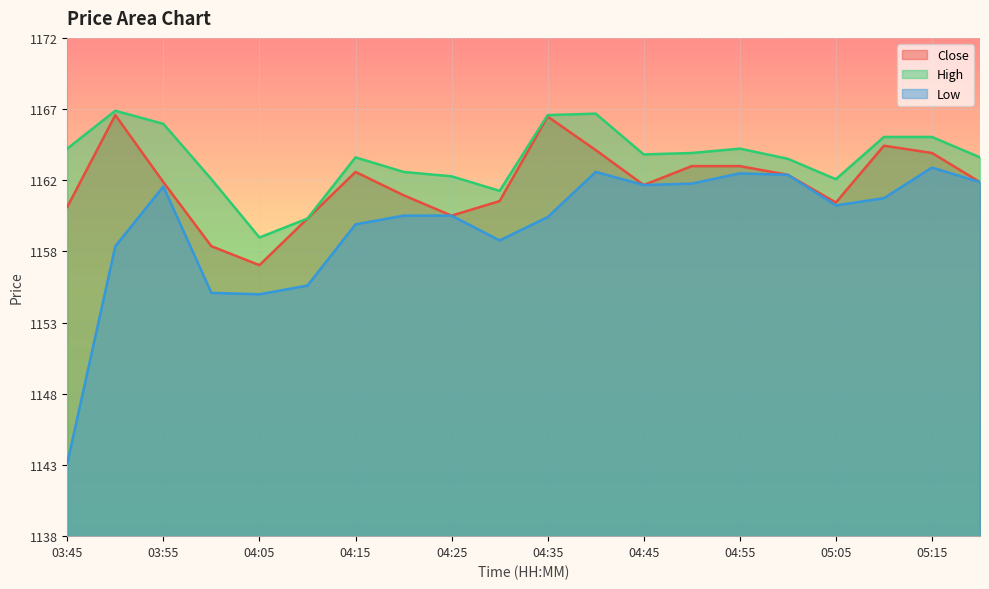

Count the number of categories in the chart.

20